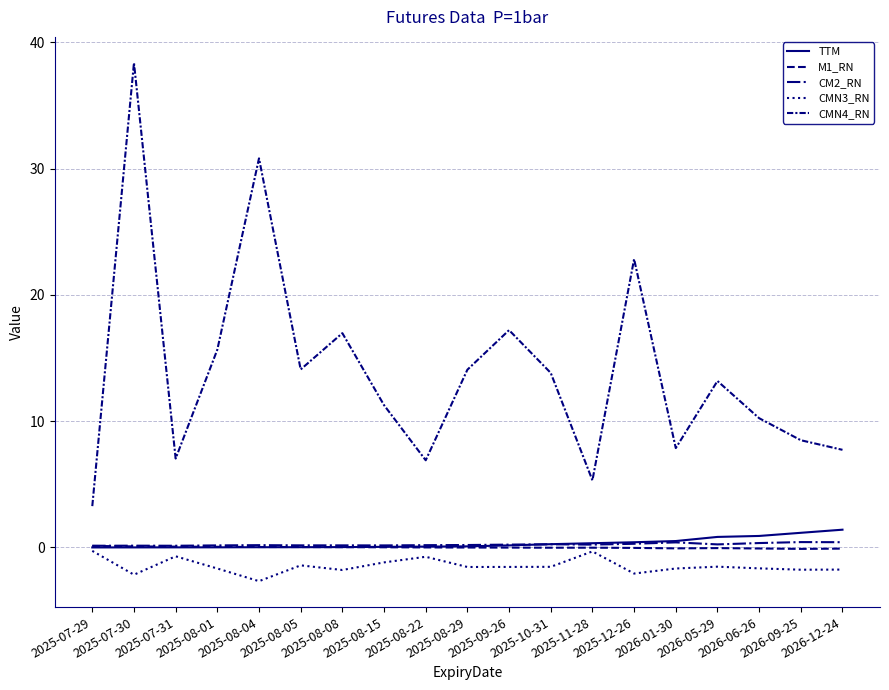

True or false: CM2_RN and CMN3_RN intersect in this chart.

False